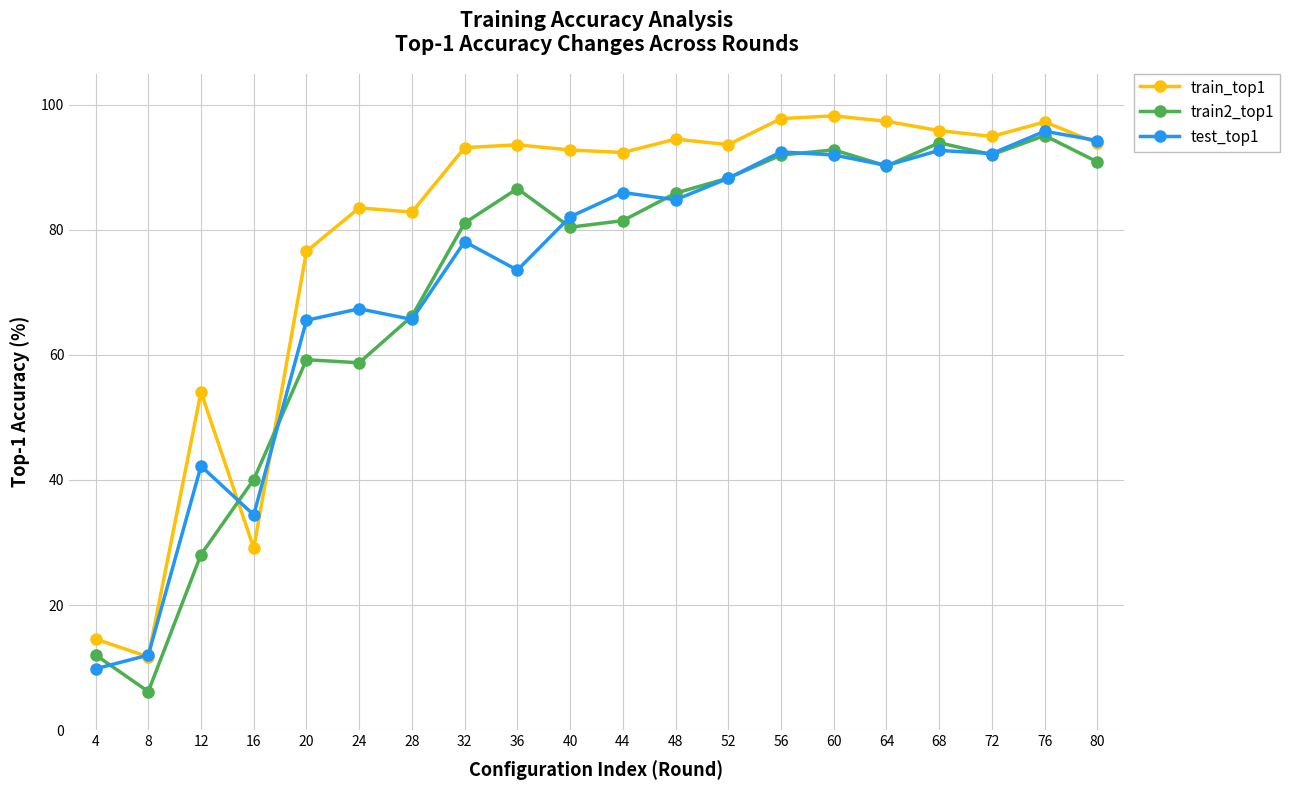

How many values in the train2_top1 series exceed 85?

10